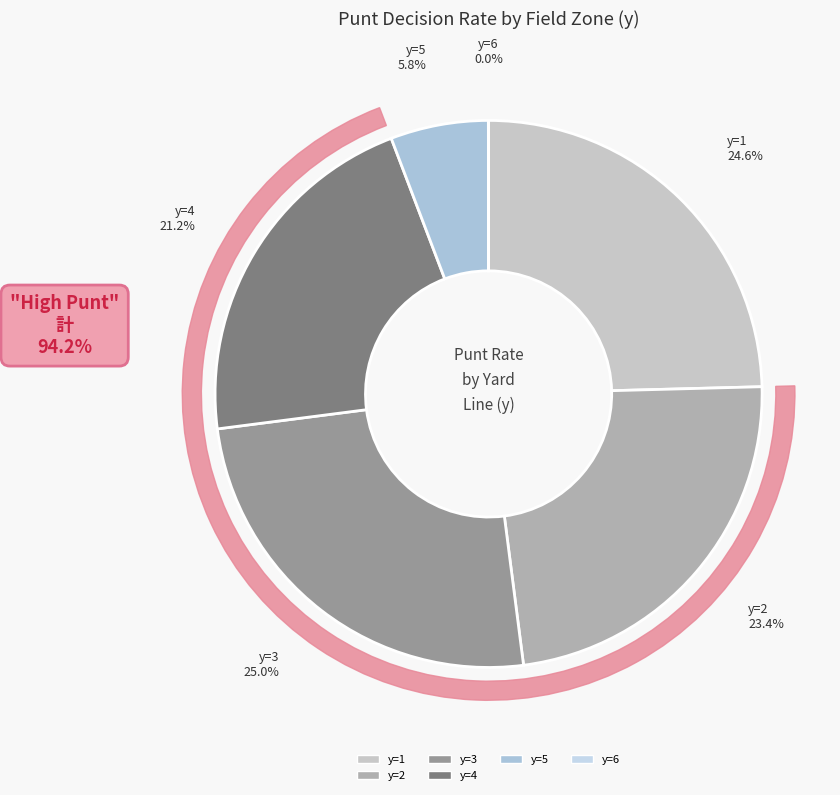

Does any single category account for the majority?

No